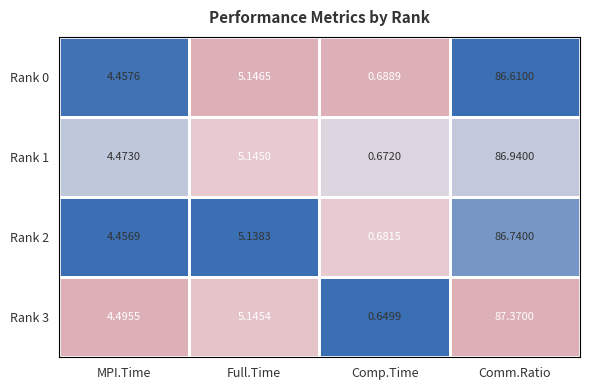

List the labels in order of Rank 0 value, largest first.

Comm.Ratio, Full.Time, MPI.Time, Comp.Time